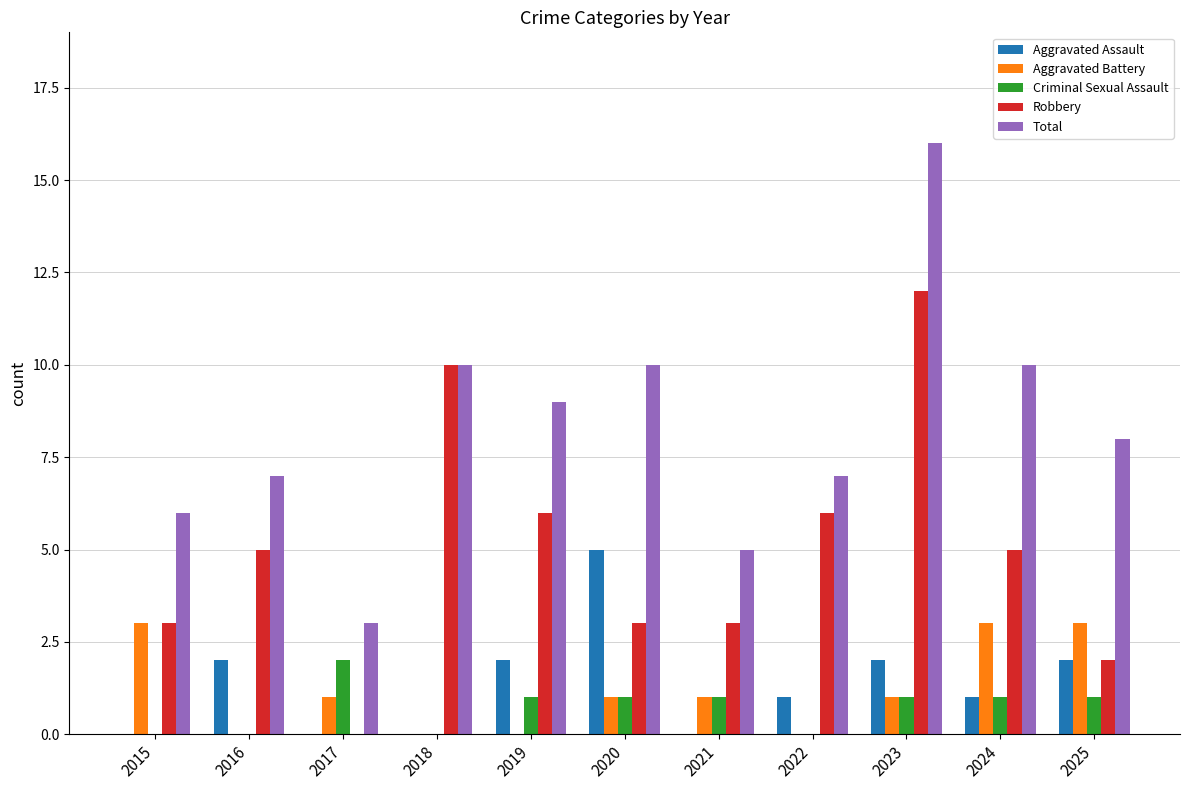

What is the total value across all series at 2016?

14